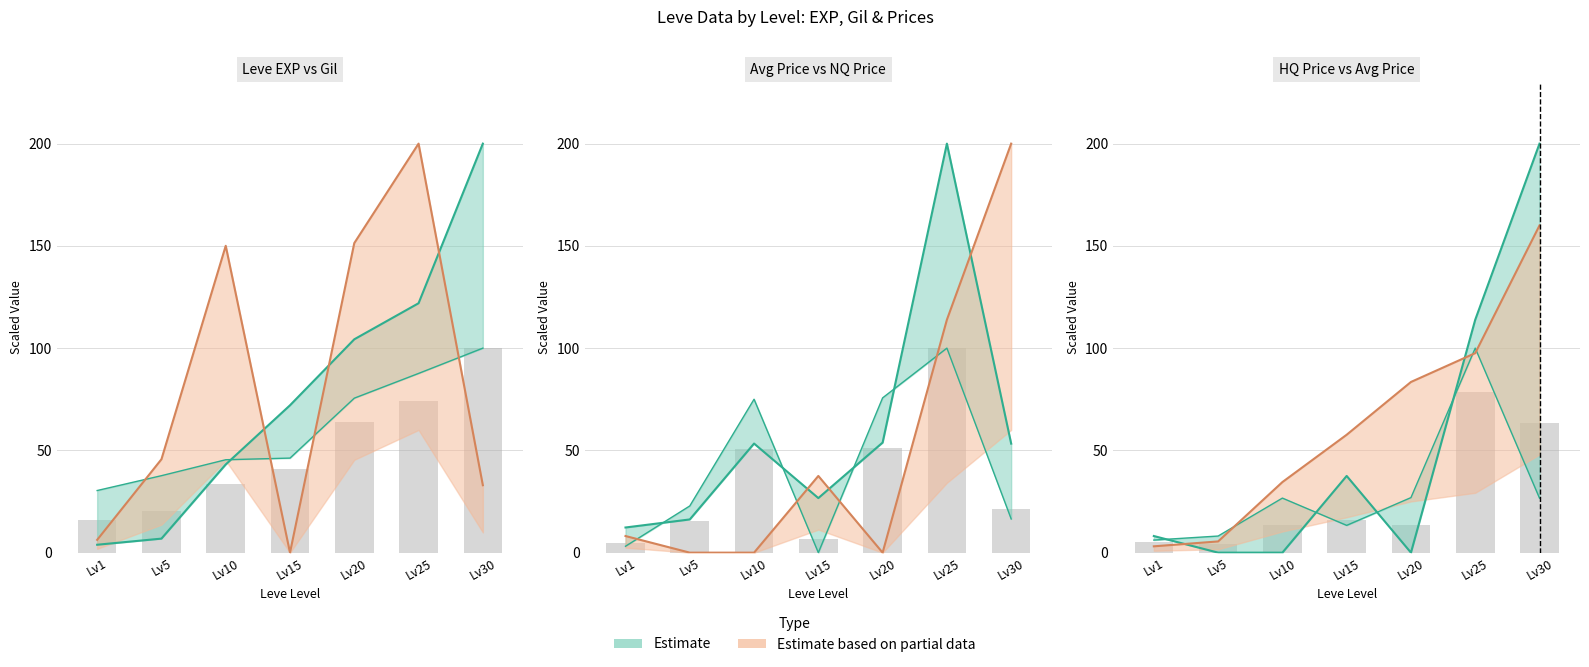

Does the chart contain stacked bars?

No